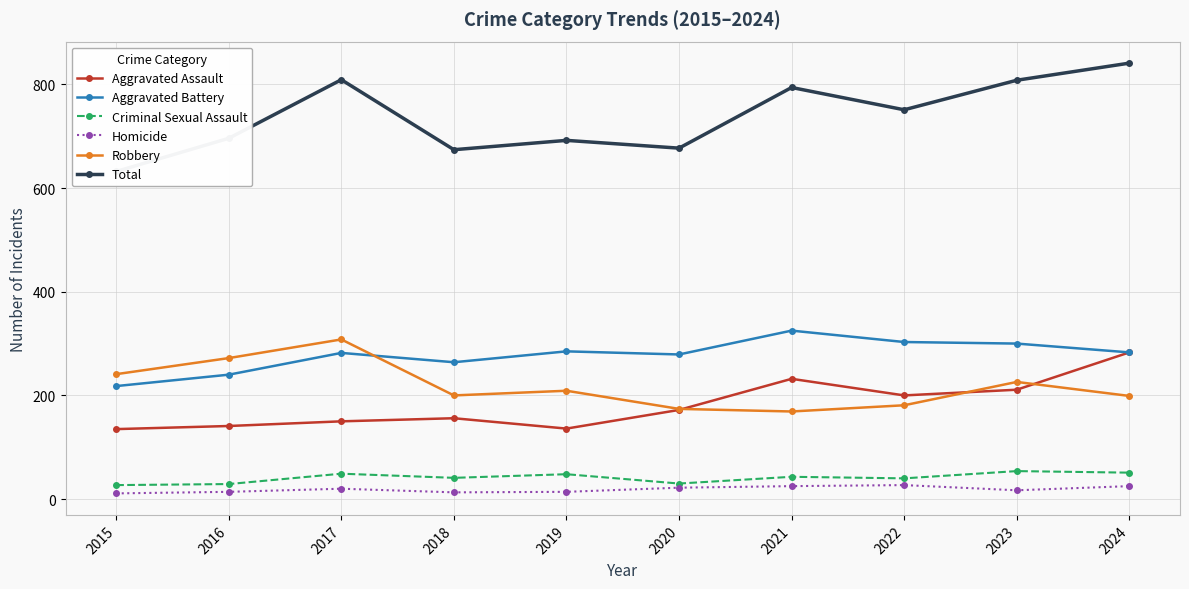

The value of Aggravated Assault at 2020 is 172. True or false?

True